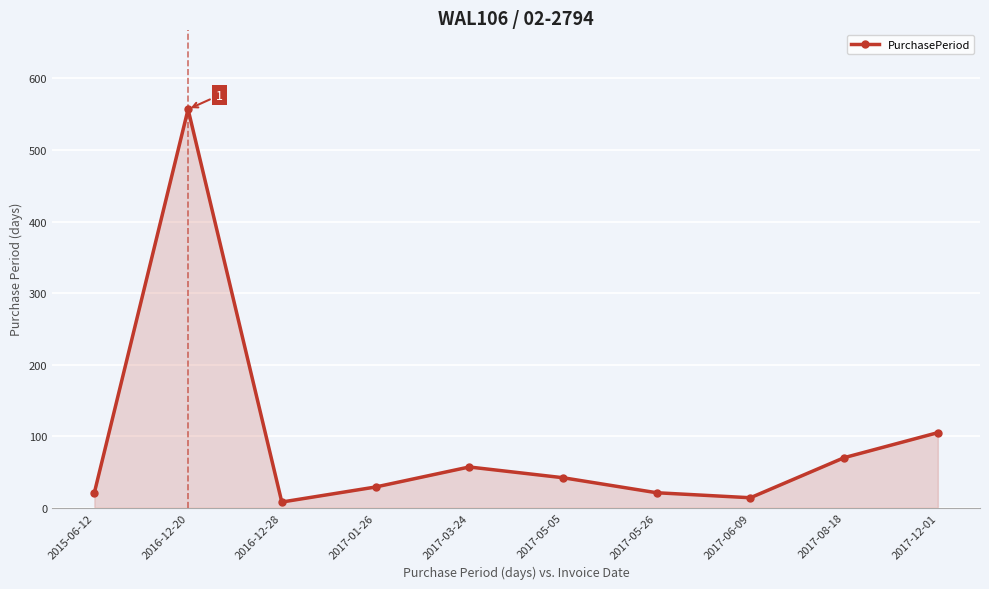

The chart shows a value of 29 at 2017-01-26. True or false?

True